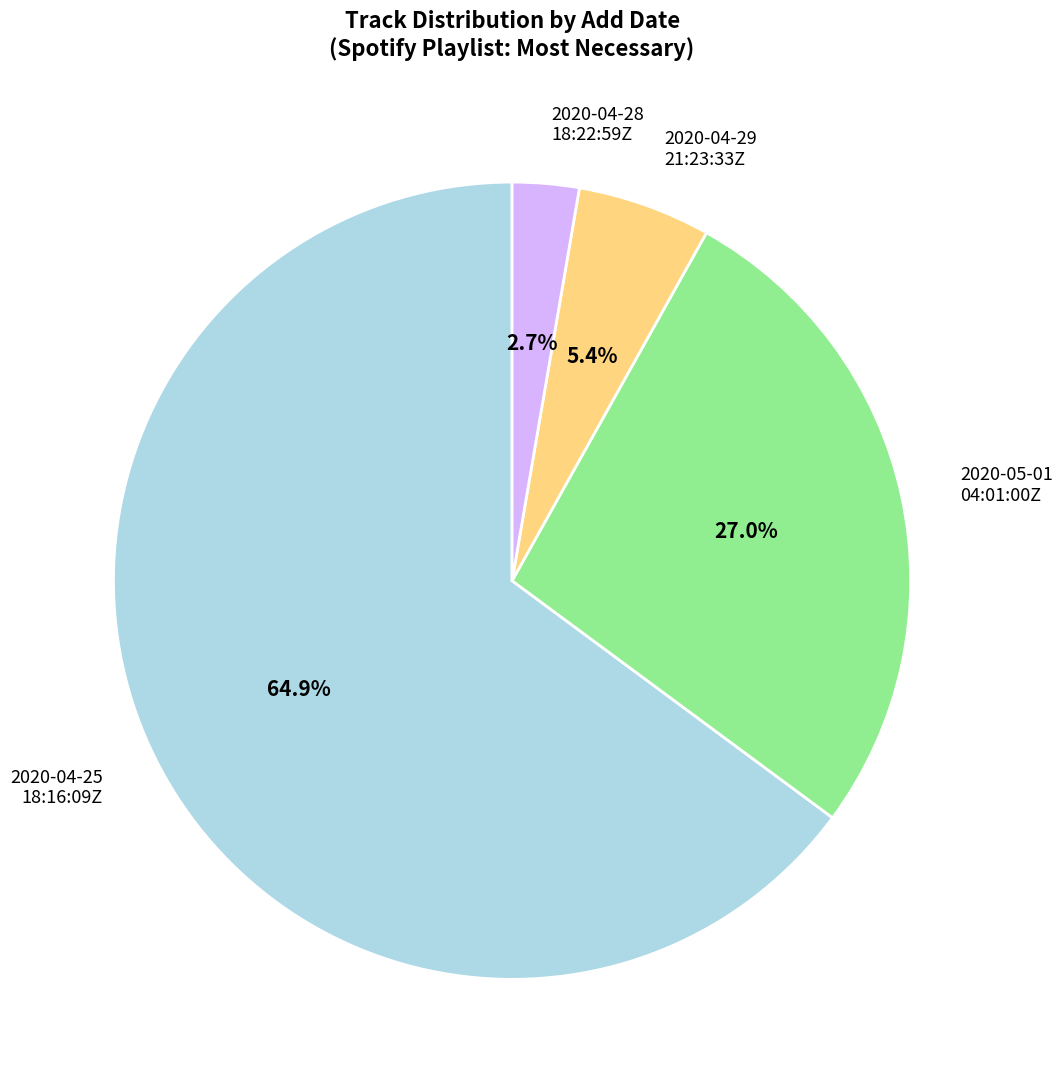

Is there a majority slice in this chart?

Yes